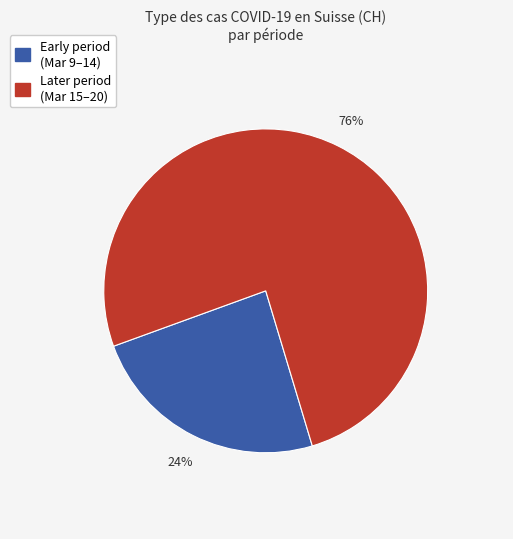

Count the number of slices in the pie.

2